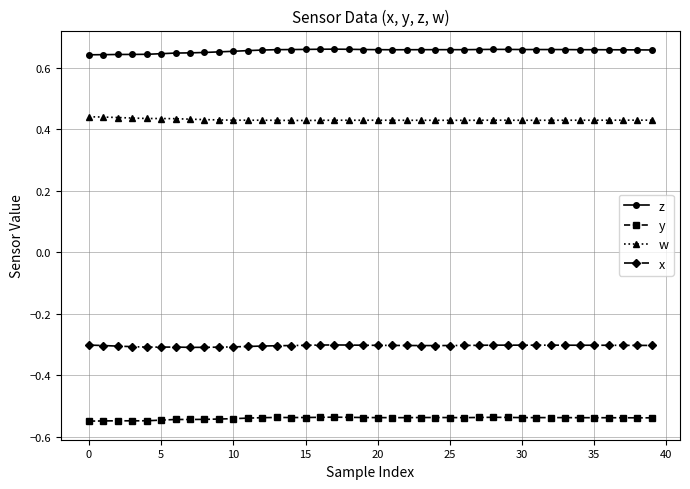

What is the sum of all w values?

17.2